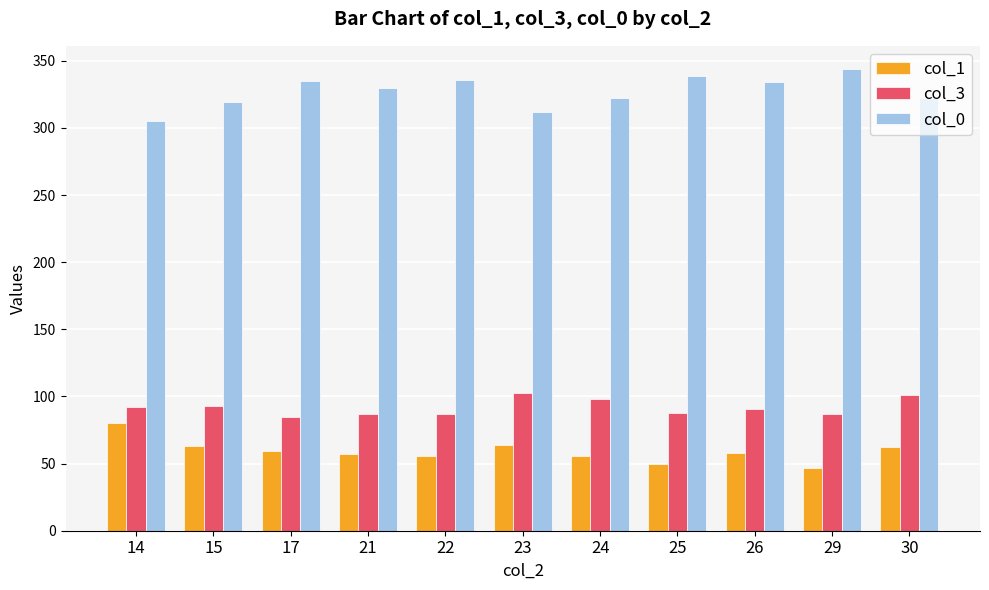

Rank the series by their maximum value, from lowest to highest.

col_1, col_3, col_0